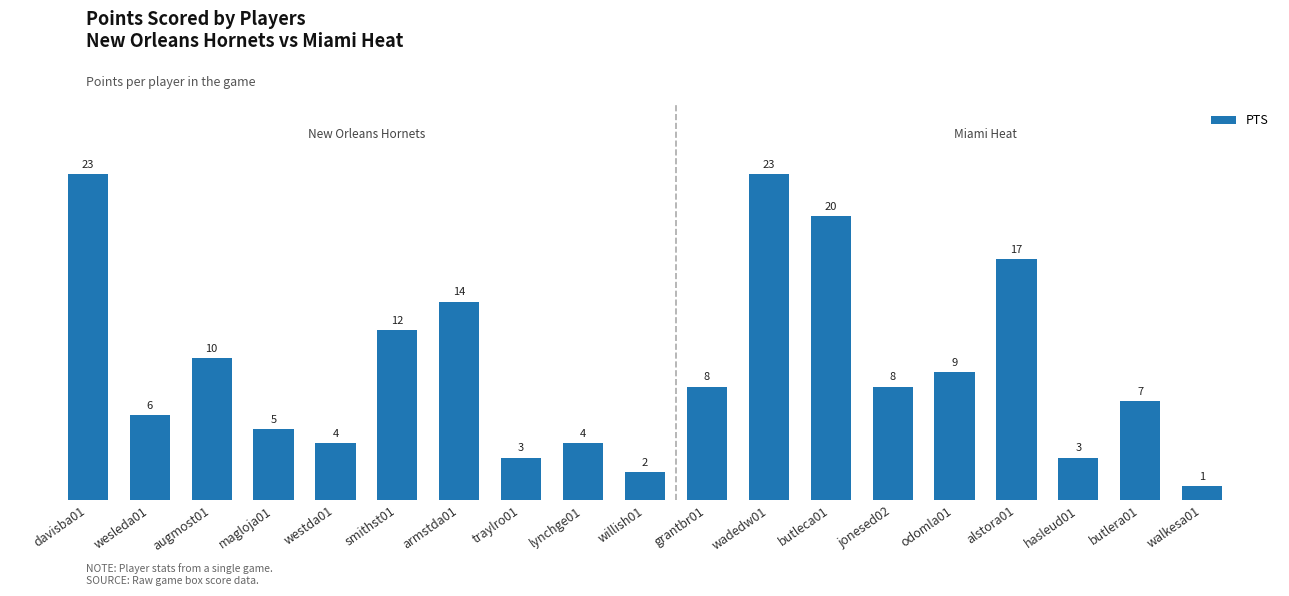

What is the greatest value displayed?

23